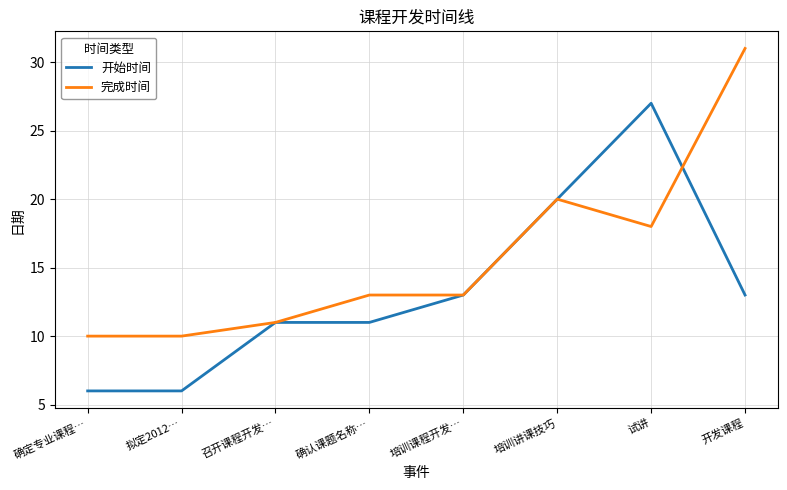

What position from the left is 确认课题名称…?

4